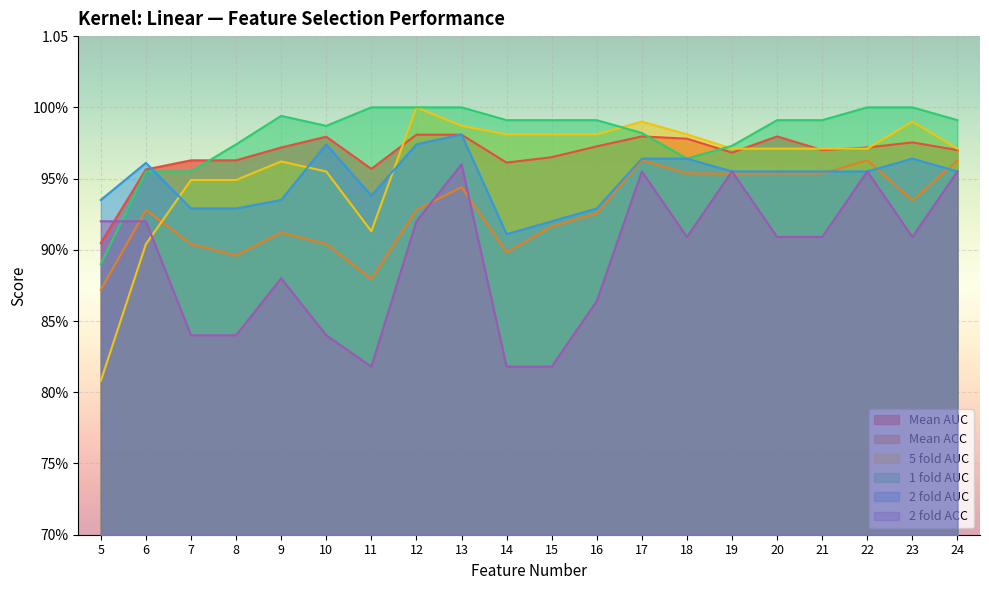

How many 2 fold ACC values are between 0 and 1?

20